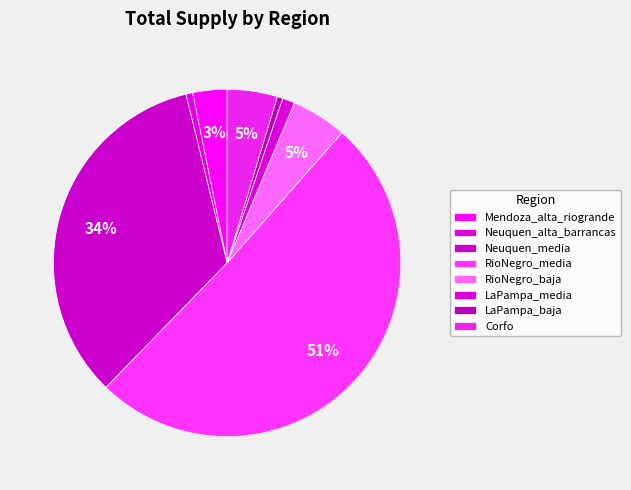

How many slices are in this pie chart?

8